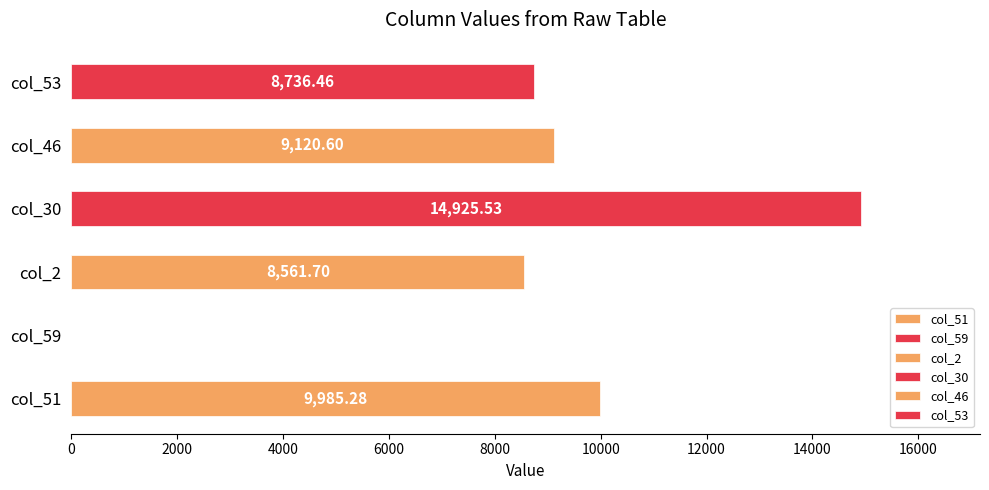

What is the sum of the values at col_46 and col_53?

17857.1